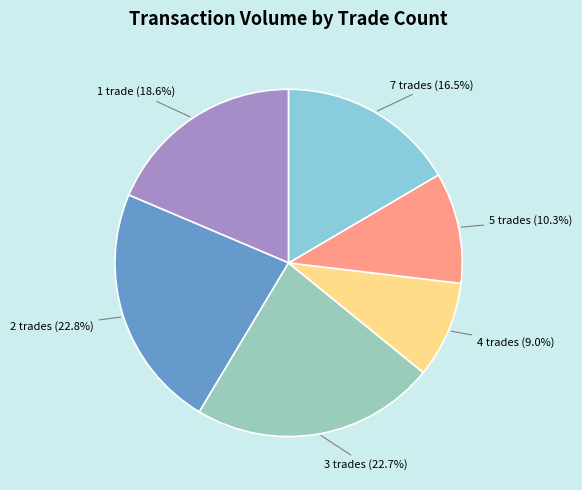

To the nearest percent, what is the average slice percentage?

17%